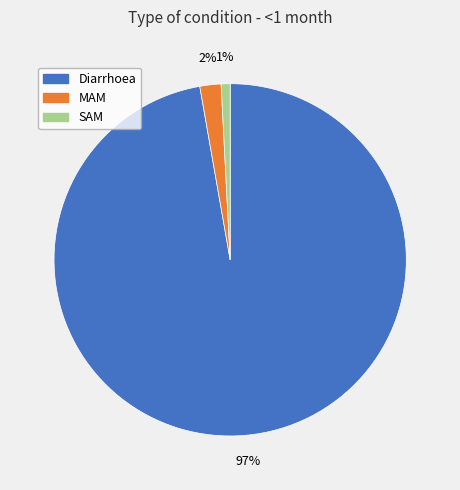

What percentage is the MAM slice, to the nearest percent?

2%